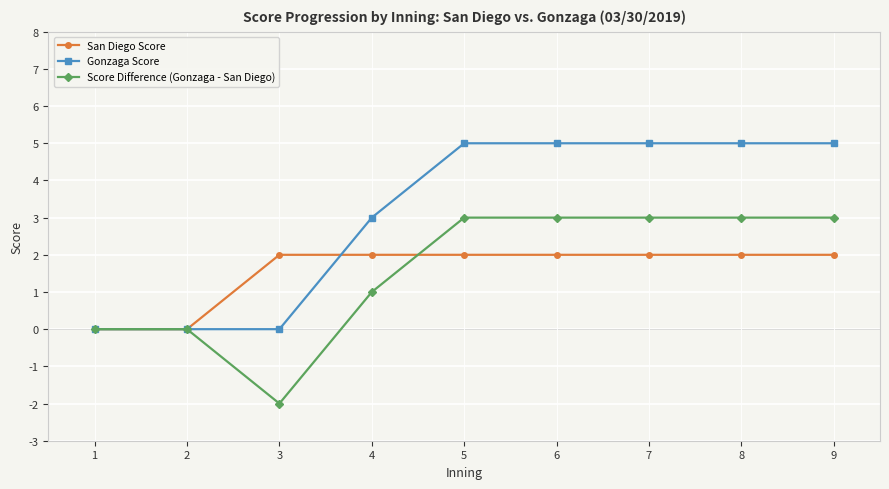

Reading left to right, what are all the values shown in this chart?

San Diego Score: 1=0	2=0	3=2	4=2	5=2	6=2	7=2	8=2	9=2
Gonzaga Score: 1=0	2=0	3=0	4=3	5=5	6=5	7=5	8=5	9=5
Score Difference (Gonzaga - San Diego): 1=0	2=0	3=-2	4=1	5=3	6=3	7=3	8=3	9=3